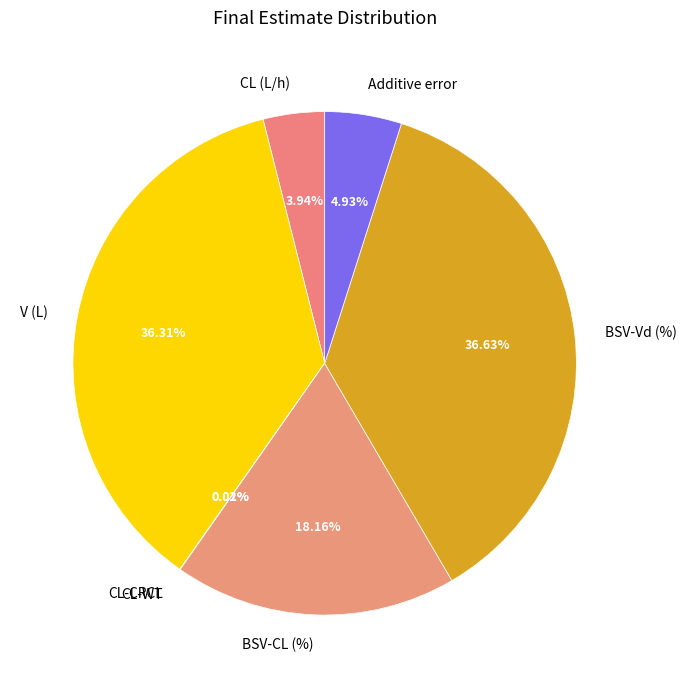

To the nearest percent, what is the average slice percentage?

14%